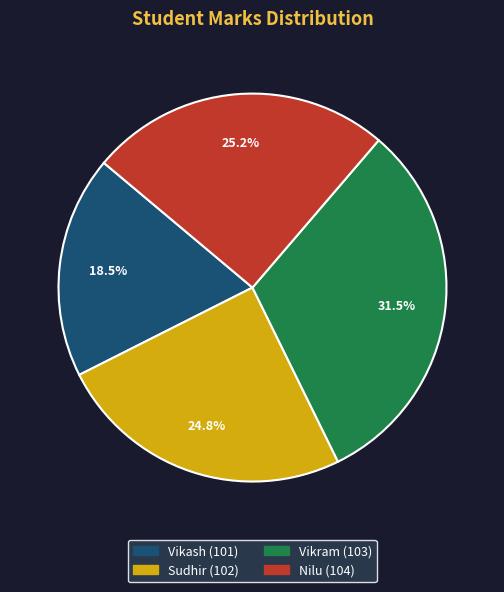

Between Sudhir (102) and Vikram (103), which is larger?

Vikram (103)